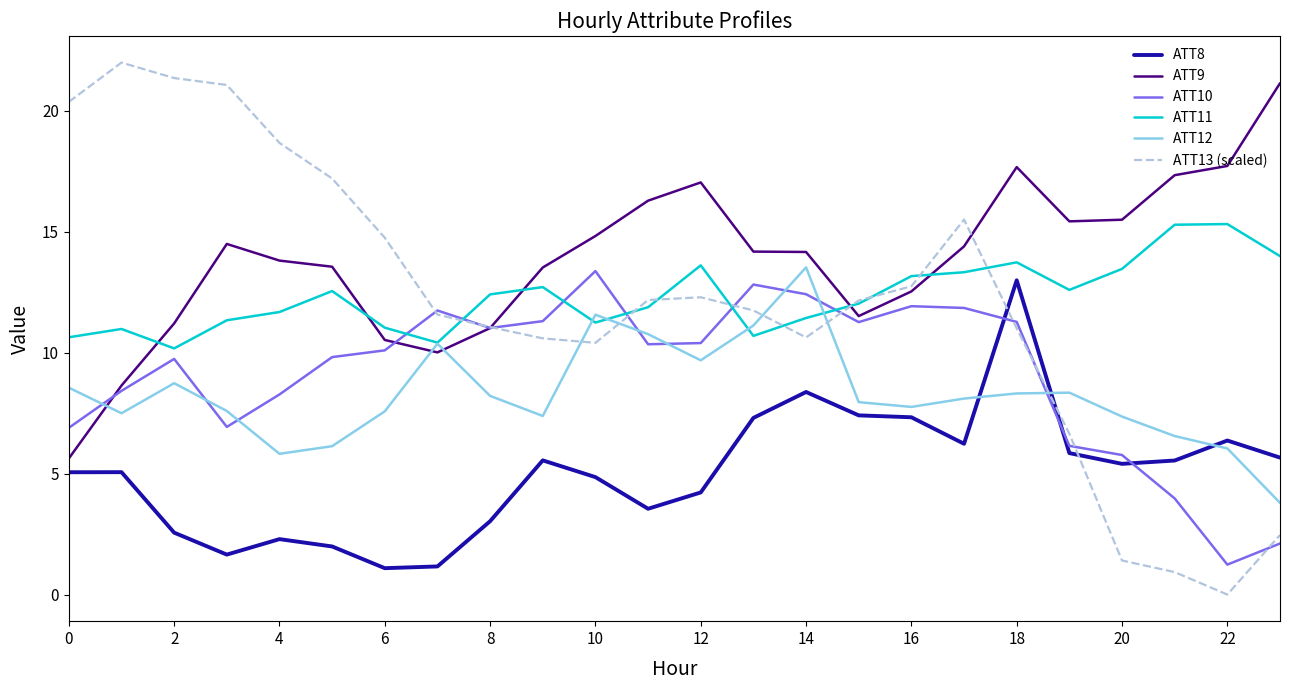

Which series has the widest spread of values?

ATT13 (scaled)